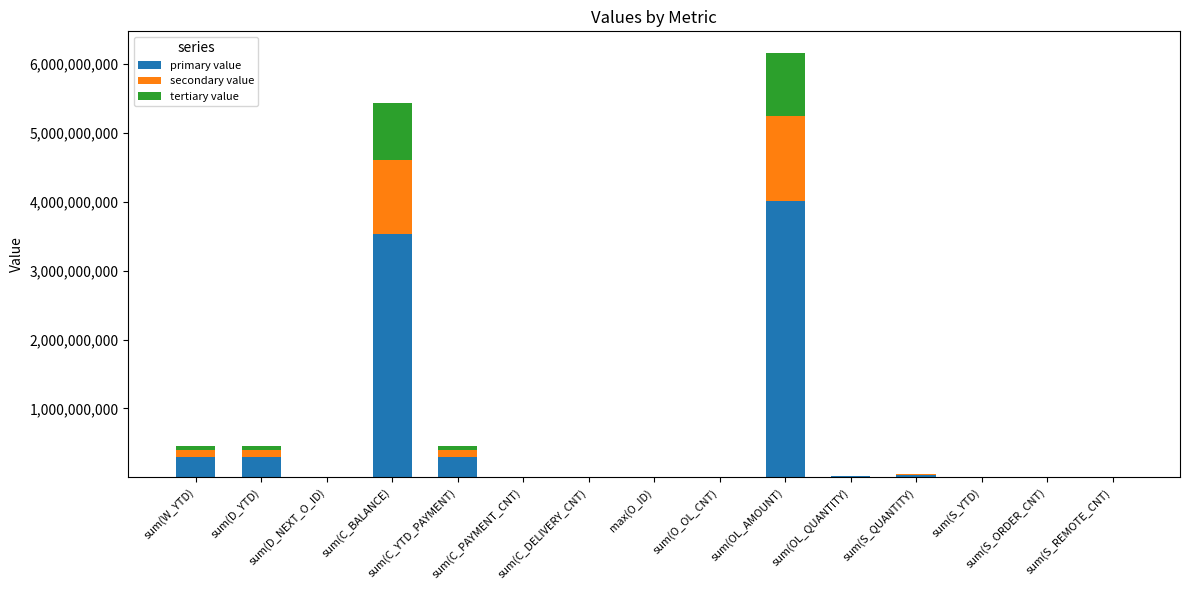

At which category is the sum across all series the highest?

sum(OL_AMOUNT)